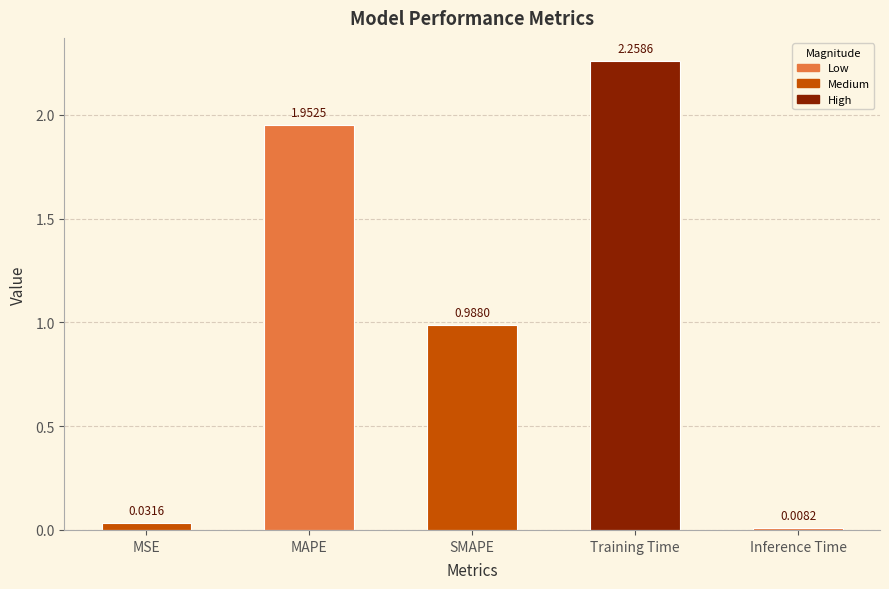

What is the sum of all values?

5.2